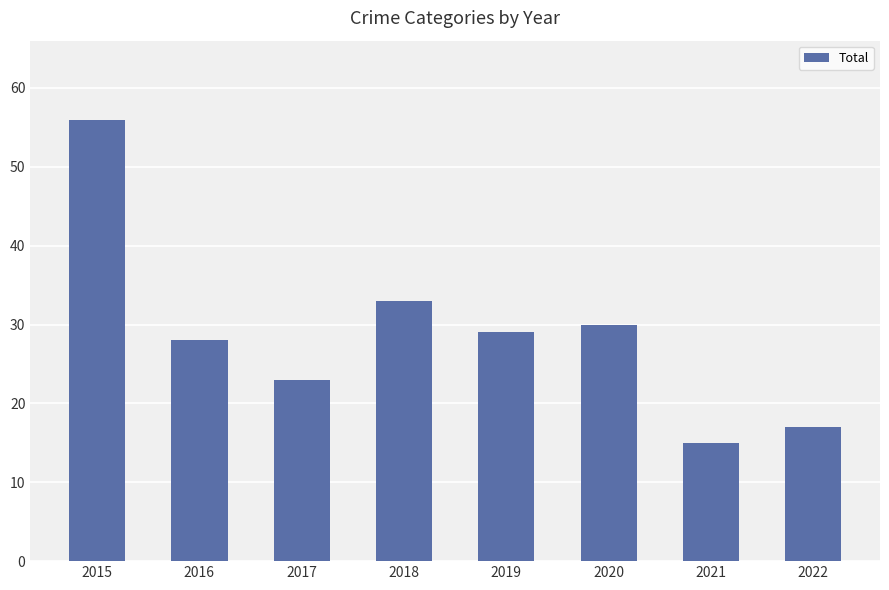

Reading left to right, what are all the values shown in this chart?

56	28	23	33	29	30	15	17